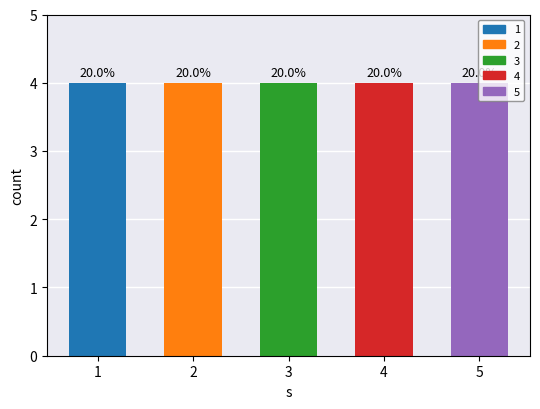

At which category is the sum across all series the highest?

1